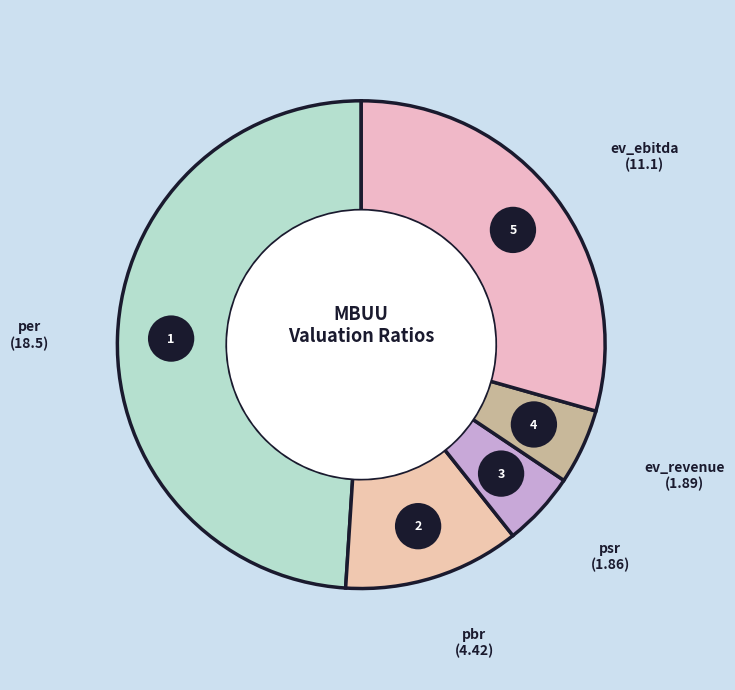

How many slices are in this pie chart?

5